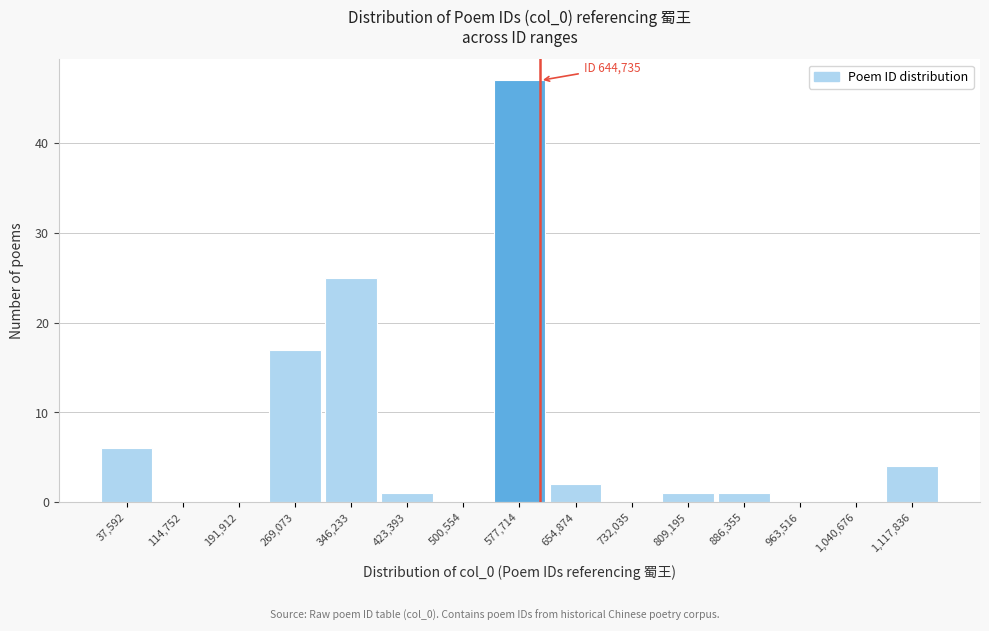

Reading left to right, extract all data points from this chart.

37,592=6	114,752=0	191,912=0	269,073=17	346,233=25	423,393=1	500,554=0	577,714=47	654,874=2	732,035=0	809,195=1	886,355=1	963,516=0	1,040,676=0	1,117,836=4